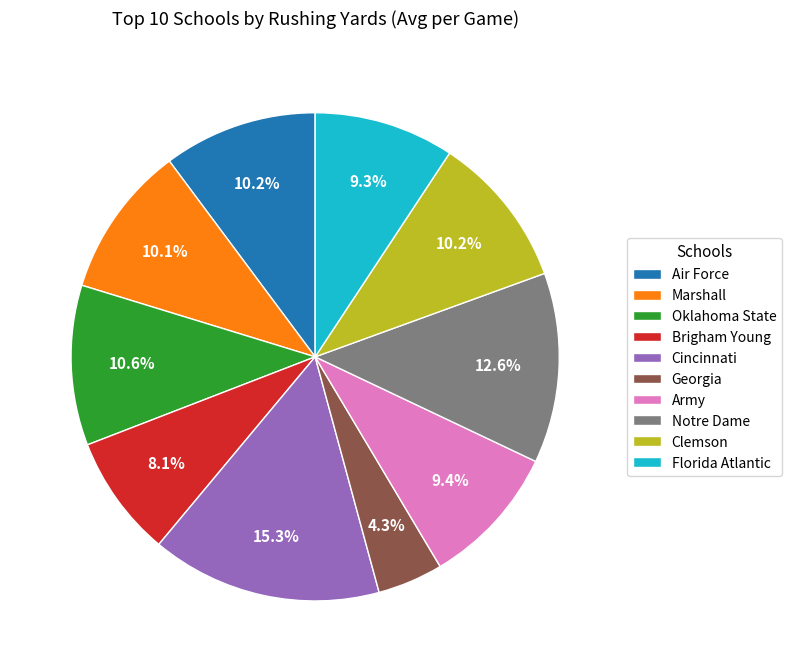

Which has a higher value, Cincinnati or Florida Atlantic?

Cincinnati